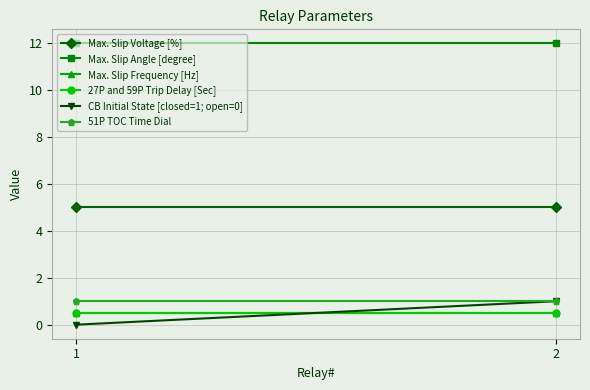

Reading left to right, transcribe all the data shown in this chart.

Max. Slip Voltage [%]: 5.0	5.0
Max. Slip Angle [degree]: 12.0	12.0
Max. Slip Frequency [Hz]: 0.5	0.5
27P and 59P Trip Delay [Sec]: 0.5	0.5
CB Initial State [closed=1; open=0]: 0.0	1.0
51P TOC Time Dial: 1.0	1.0